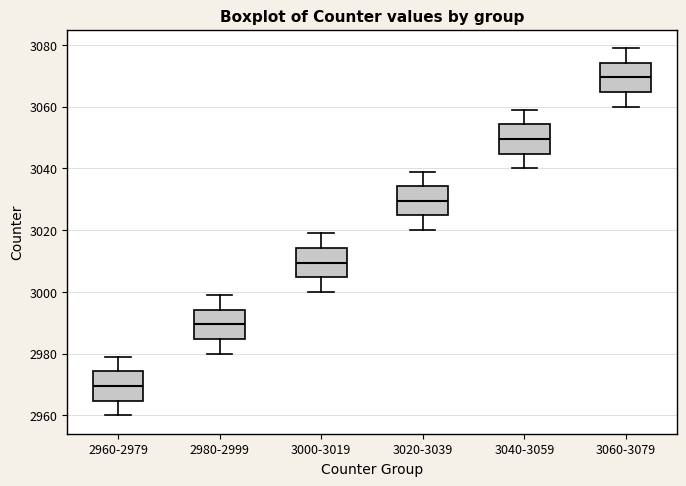

Reading left to right, read every box against the y-axis: the position of its median line, the range the box covers, and the ends of its whiskers. The values are not printed on the chart, so give them approximately, as read against the axis.

2960-2979: median 2970, box 2964 to 2974, whiskers 2960 to 2980
2980-2999: median 2990, box 2984 to 2994, whiskers 2980 to 3000
3000-3019: median 3010, box 3004 to 3014, whiskers 3000 to 3020
3020-3039: median 3030, box 3024 to 3034, whiskers 3020 to 3040
3040-3059: median 3050, box 3044 to 3054, whiskers 3040 to 3060
3060-3079: median 3070, box 3064 to 3074, whiskers 3060 to 3080